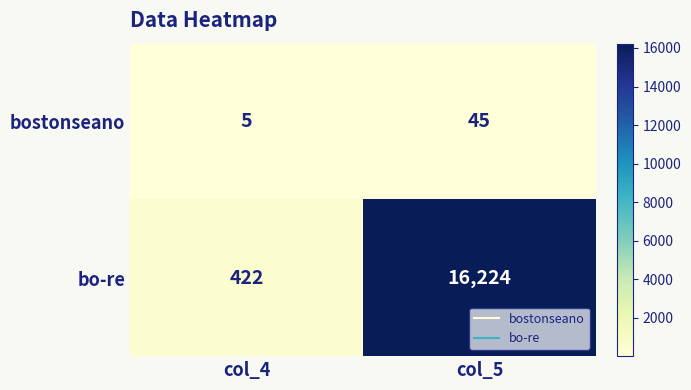

List the series in order of their peak value, highest first.

bo-re, bostonseano